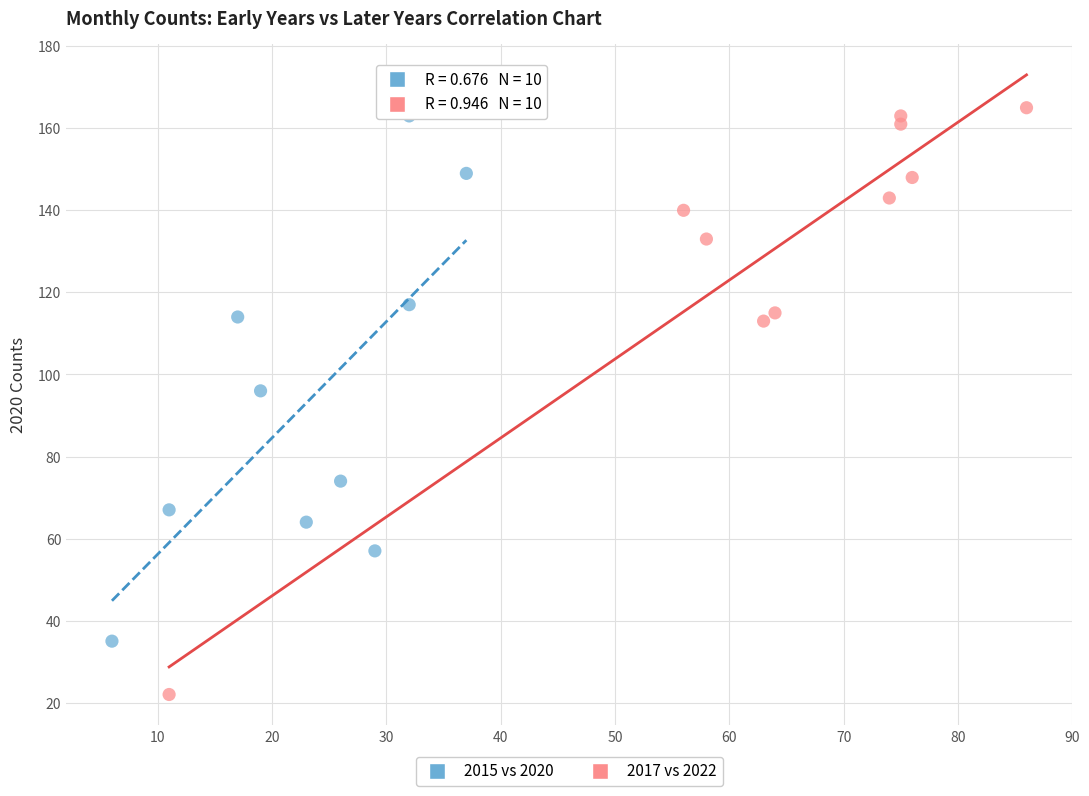

Which series has the largest Y range (max minus min)?

2017 vs 2022